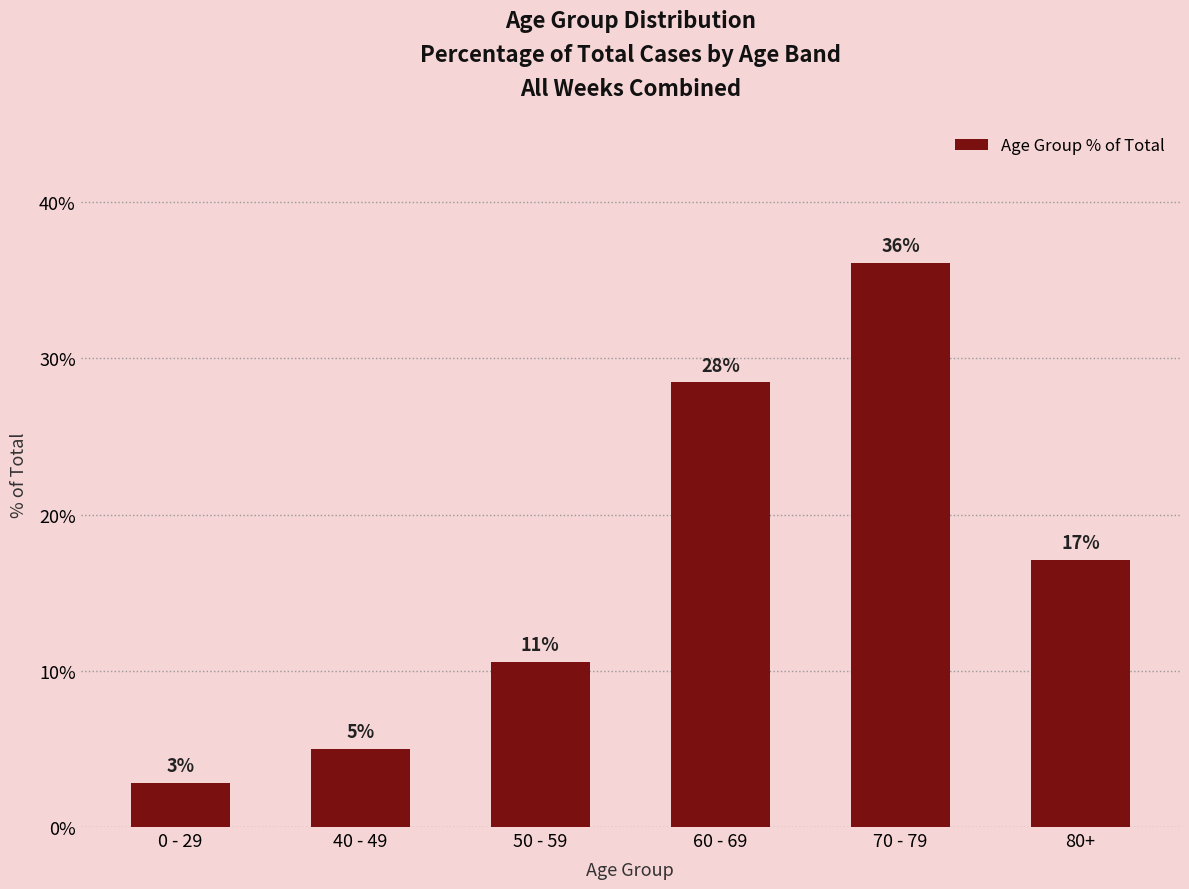

How many bars are there in total?

6